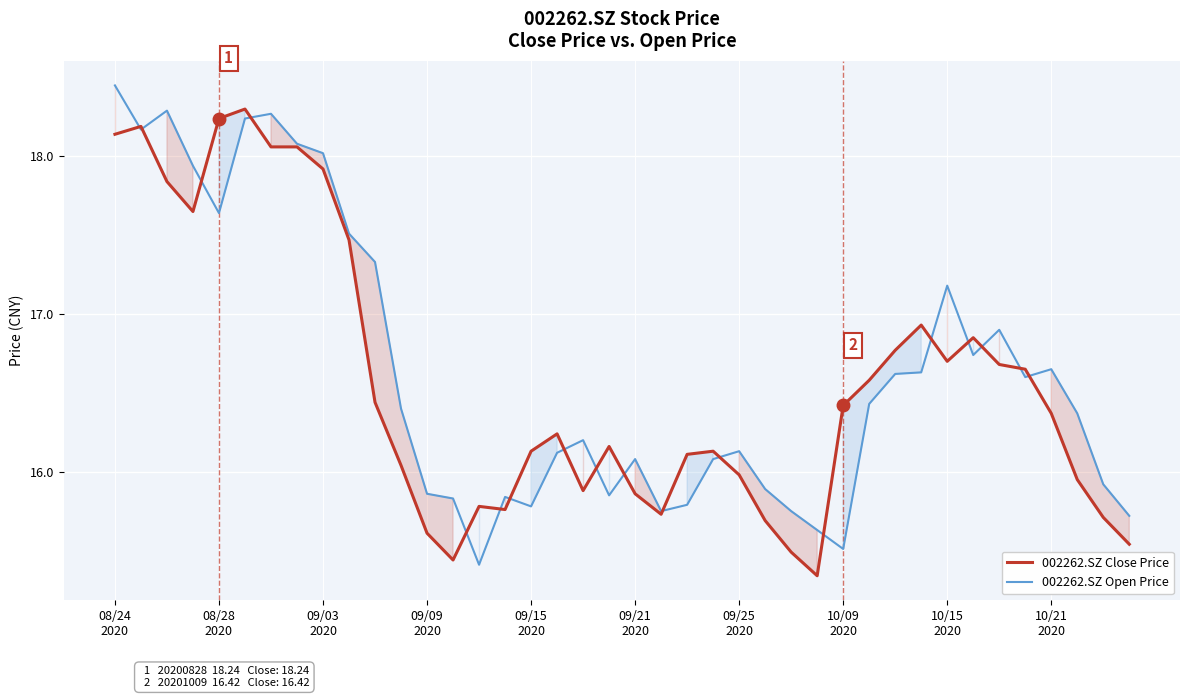

Rank the series by their maximum value, from lowest to highest.

002262.SZ Close Price, 002262.SZ Open Price